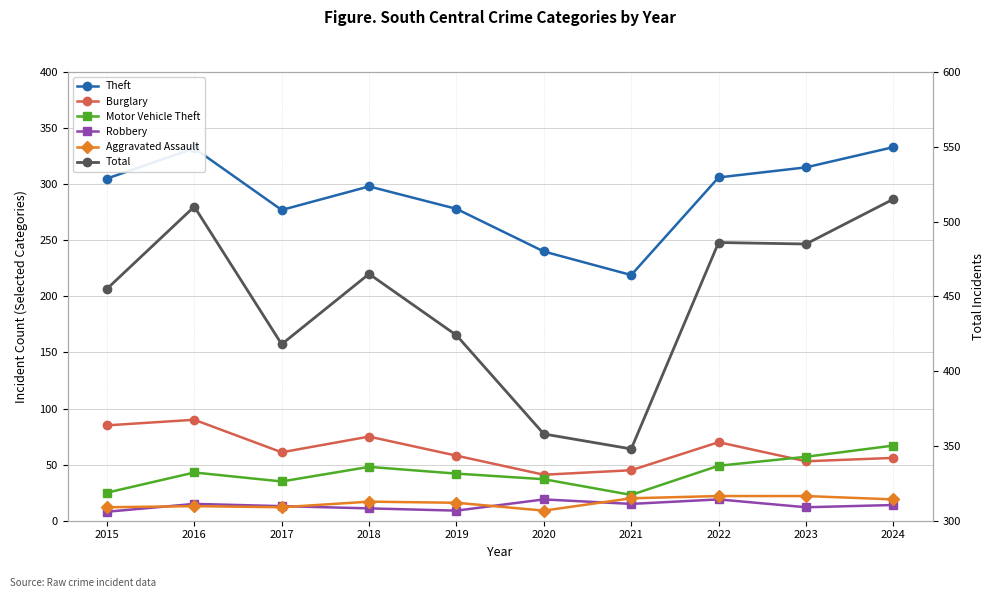

What is the total value across all series at 2024?

1004